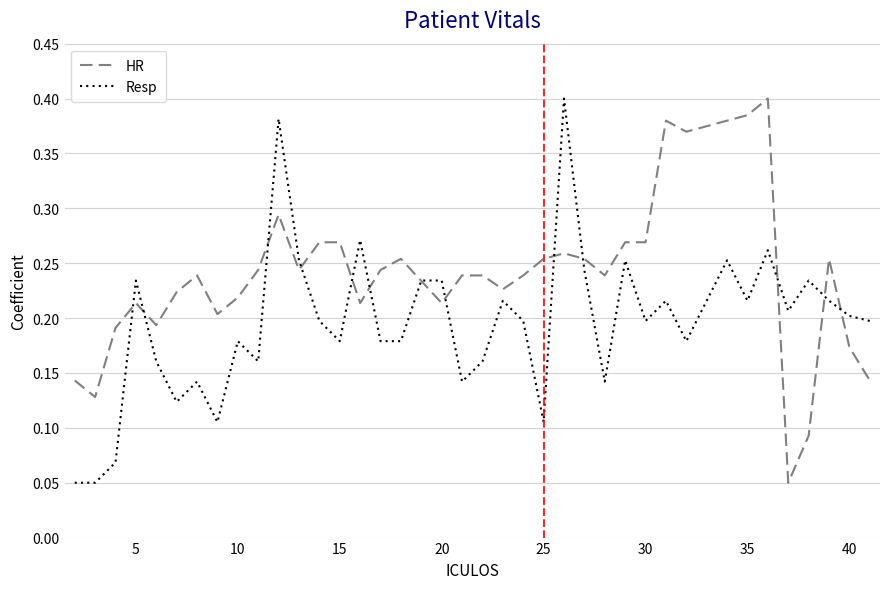

True or false: Resp and HR intersect in this chart.

True